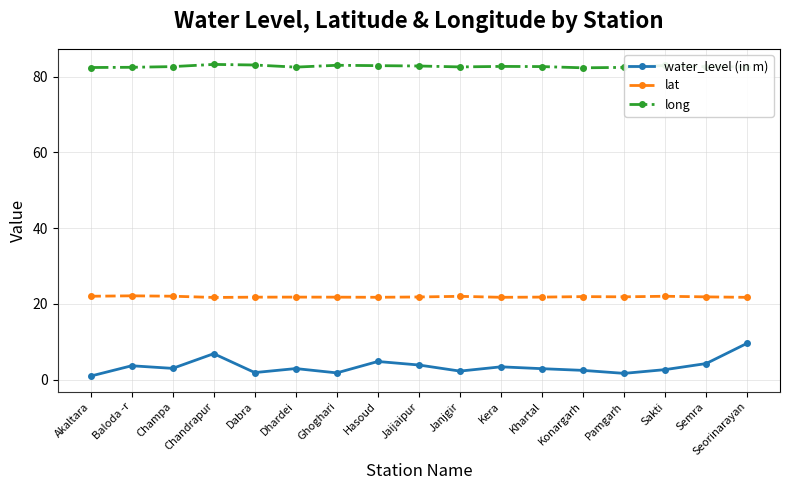

In lat, how many points are higher than both neighbors (excluding endpoints)?

5